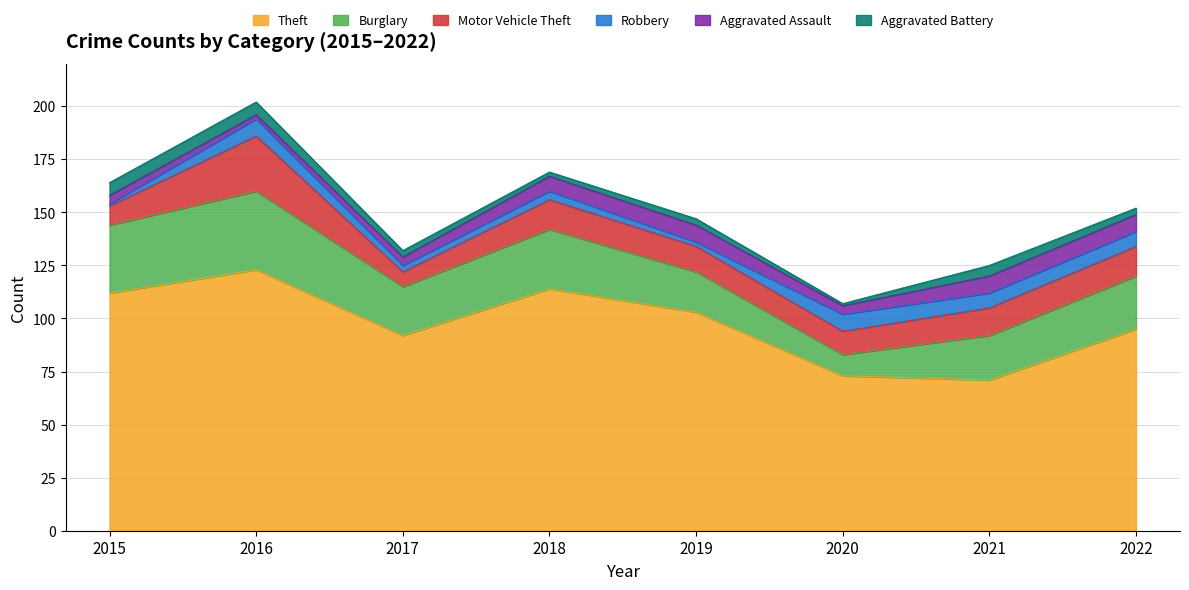

What value does the Aggravated Battery series have at 2015?

6